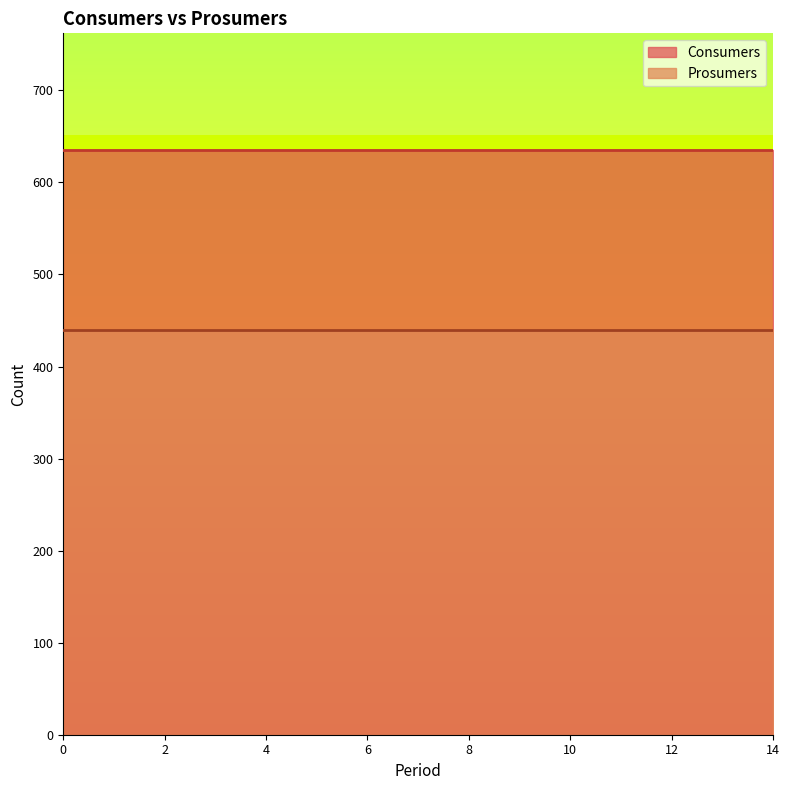

How many lines are shown in the chart?

2